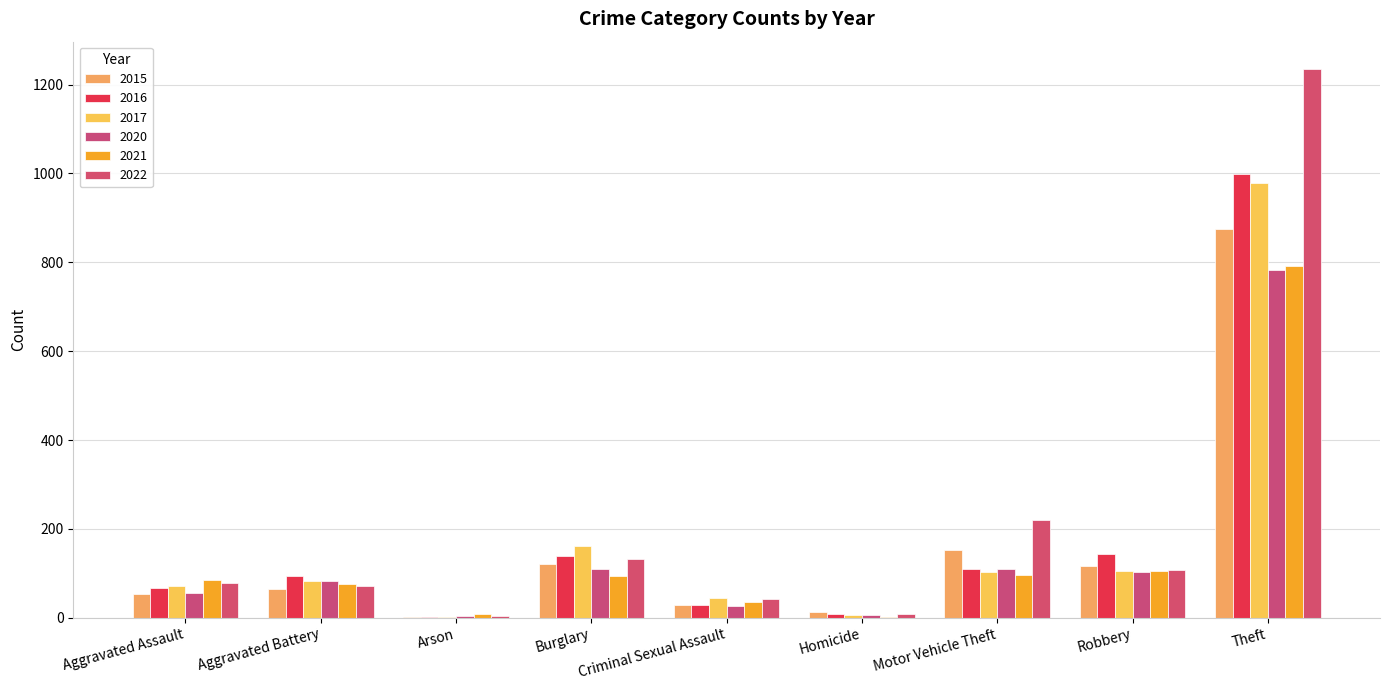

Are the bars grouped side by side (vs. stacked)?

Yes